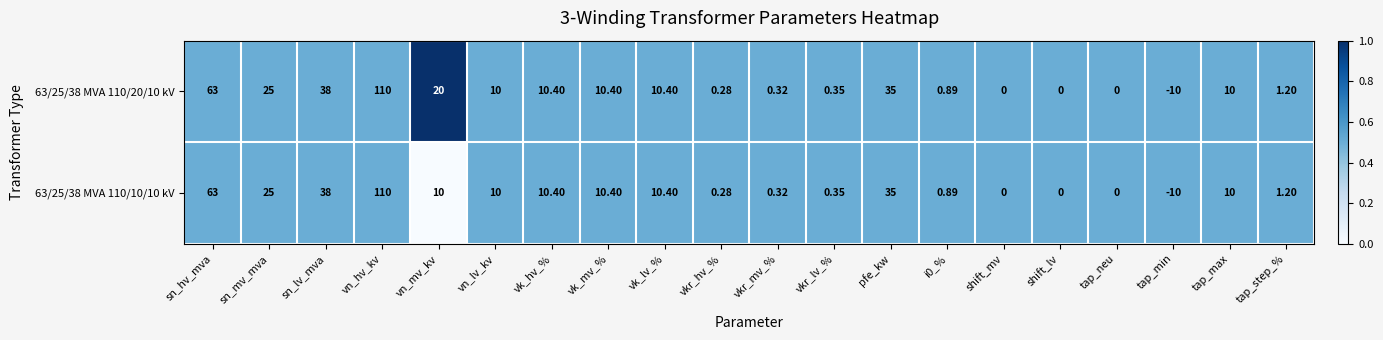

At which label is 63/25/38 MVA 110/20/10 kV closest to 50?

sn_lv_mva